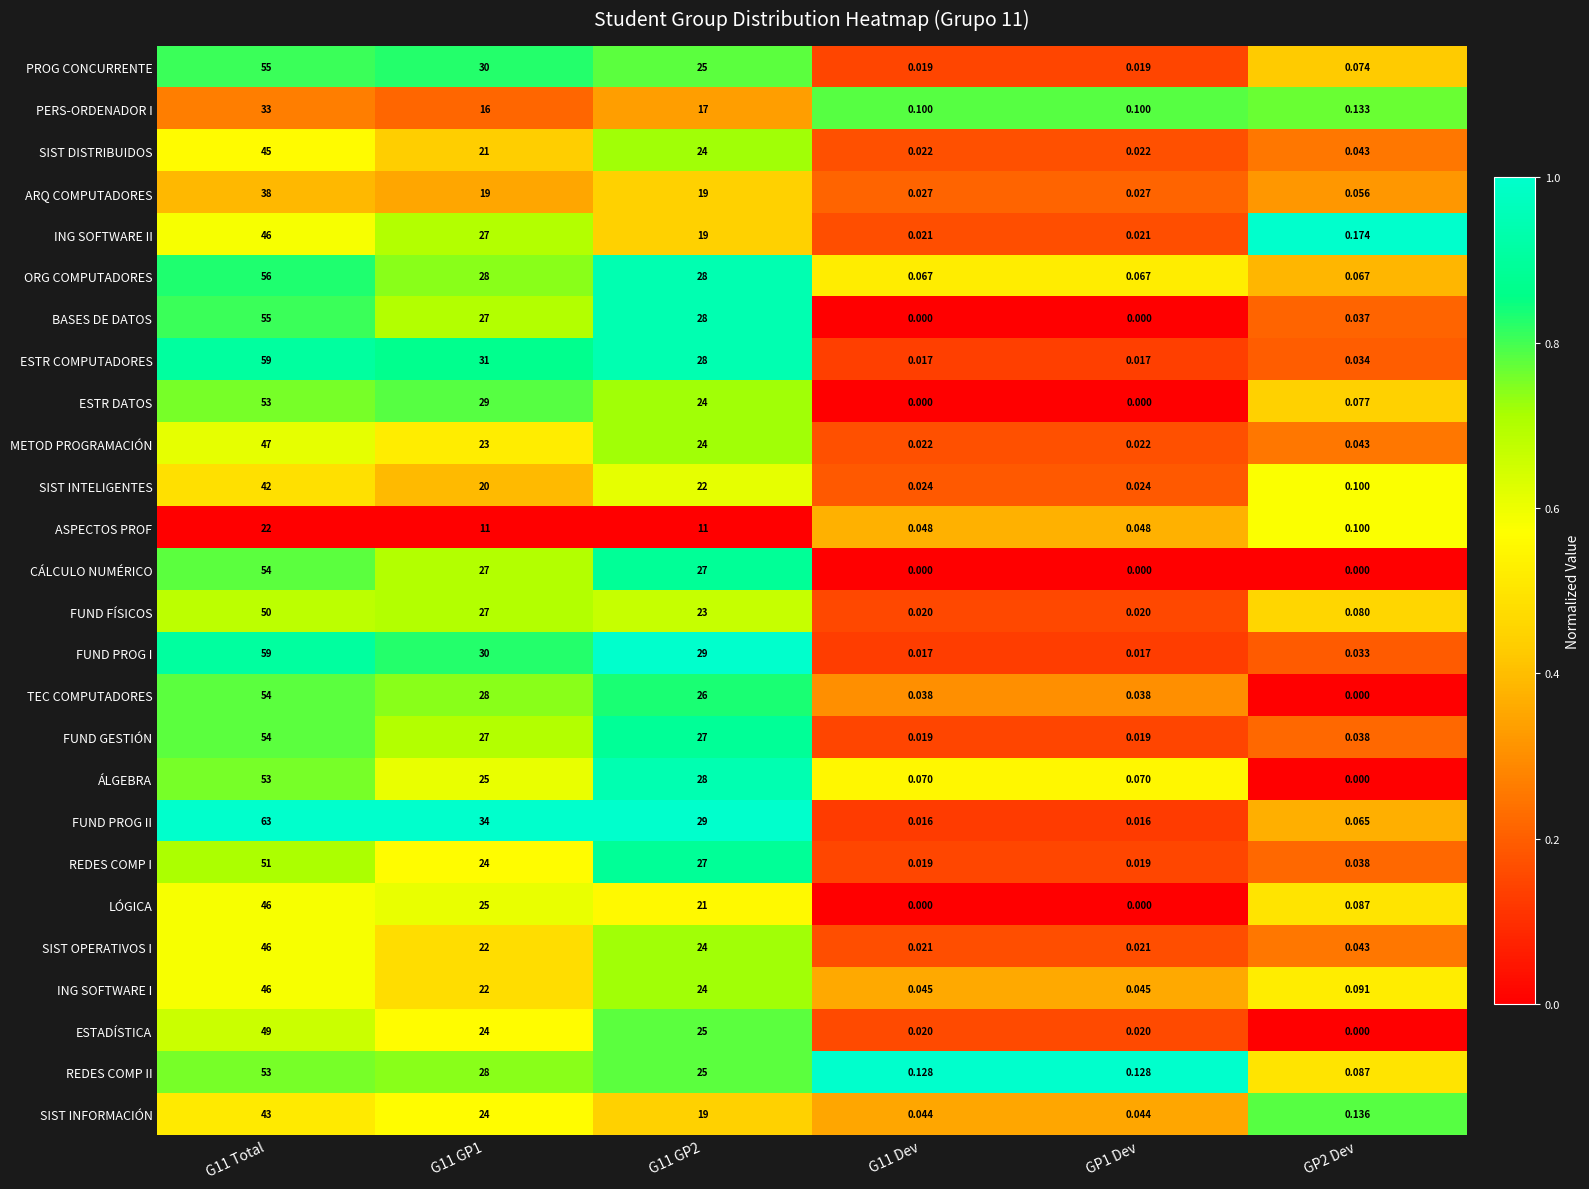

Which series has the widest spread of values?

FUND PROG II